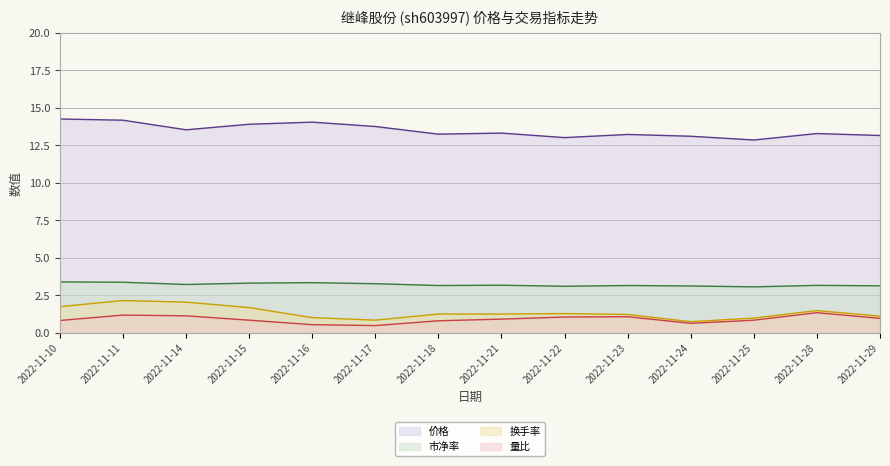

Which series has the widest spread of values?

换手率